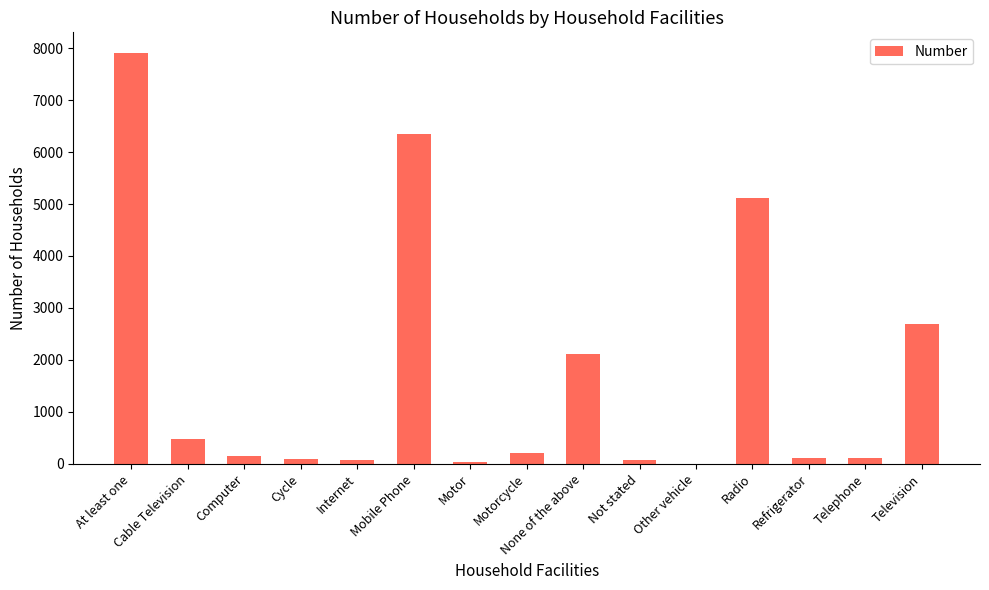

The value at None of the above is 991. True or false?

False